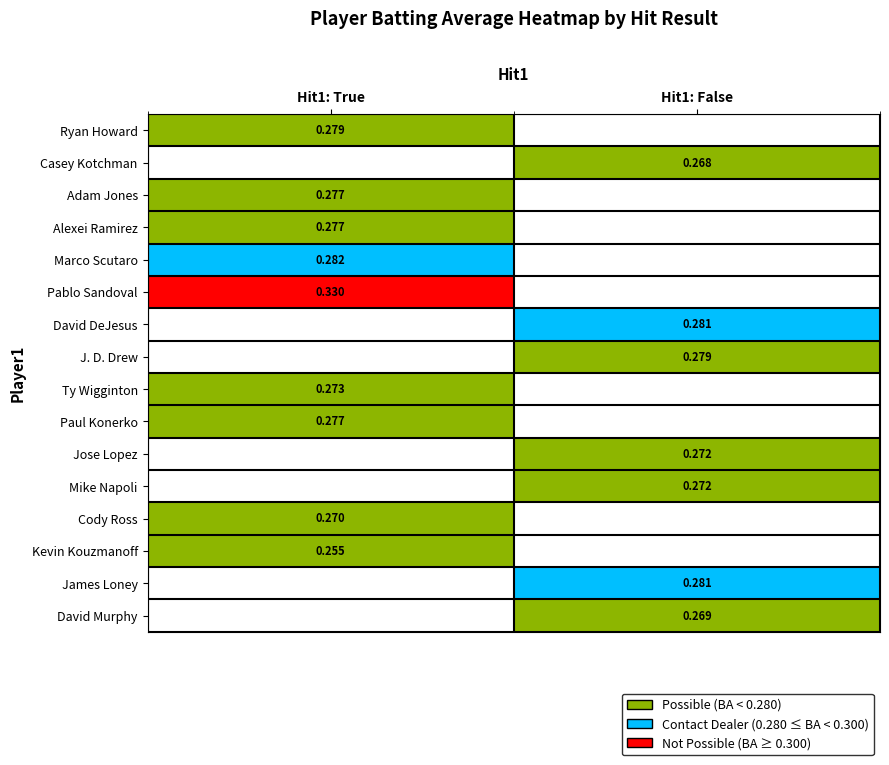

Count the number of data series in this chart.

16